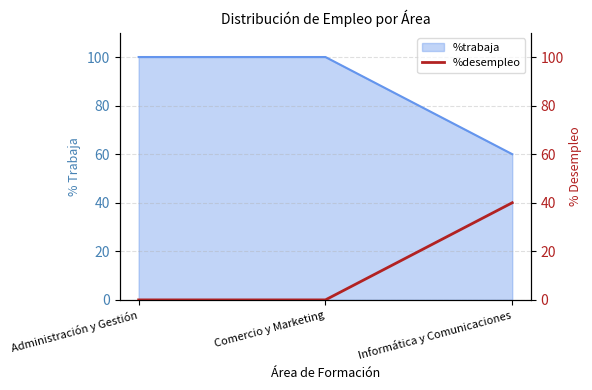

The chart shows a value of 0 at Comercio y Marketing. True or false?

True